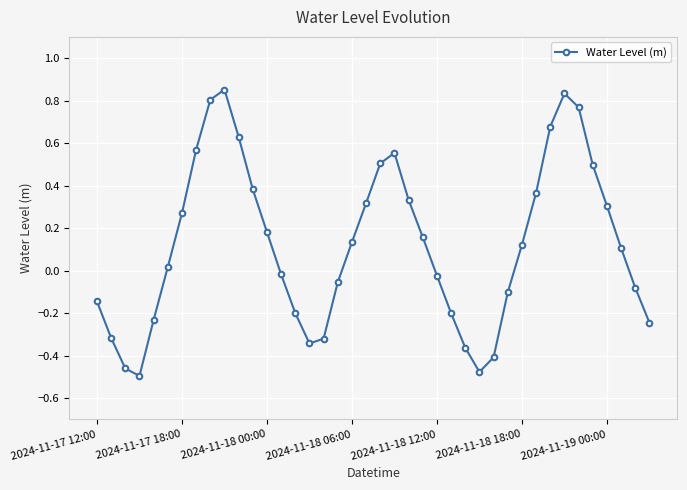

What is the sum of all values?

4.9